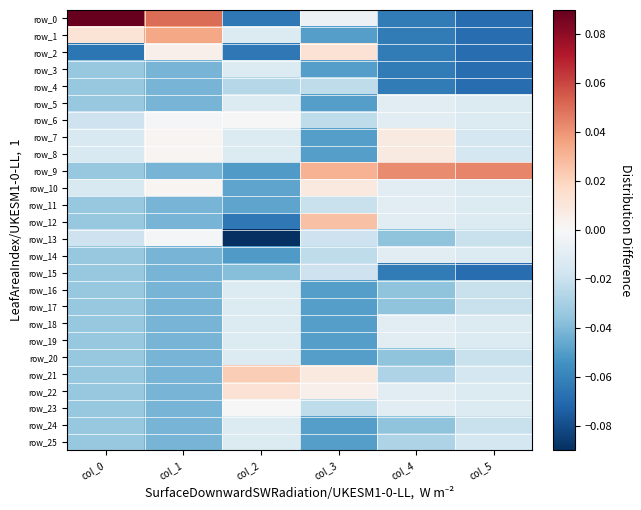

Is the value of row_24 at col_3 greater than the value of row_19 at col_0?

No